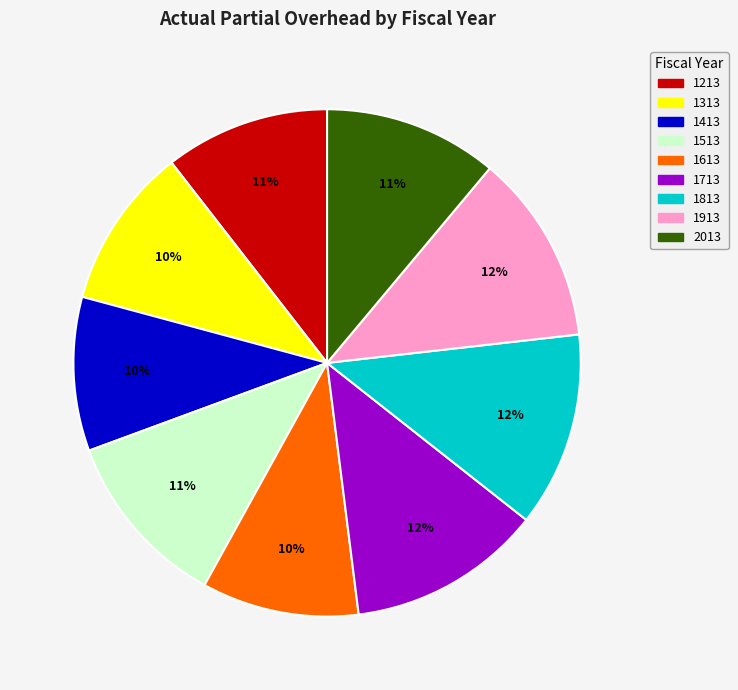

Approximately how many times larger is the value at 2013 compared to 1313?

1.1